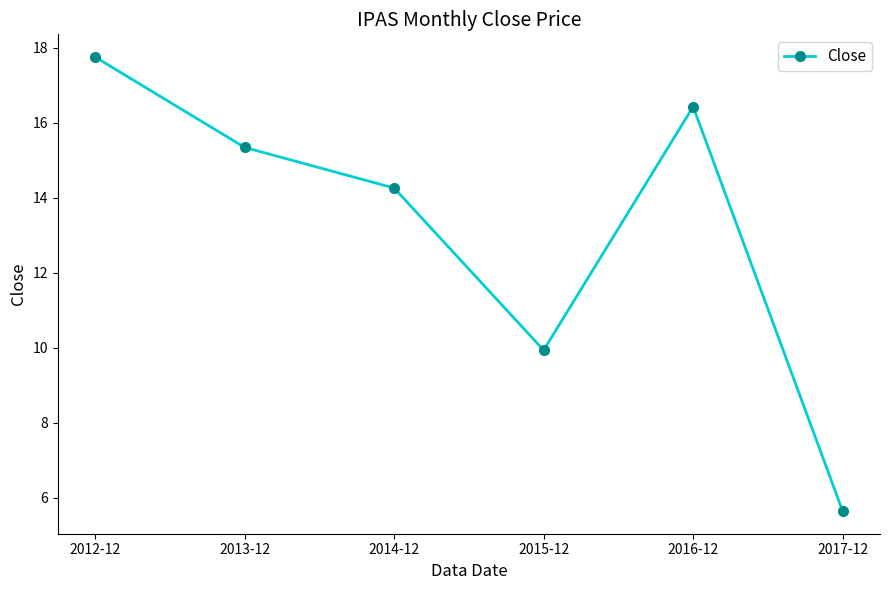

What is the sum of the values at 2017-12 and 2014-12?

19.9